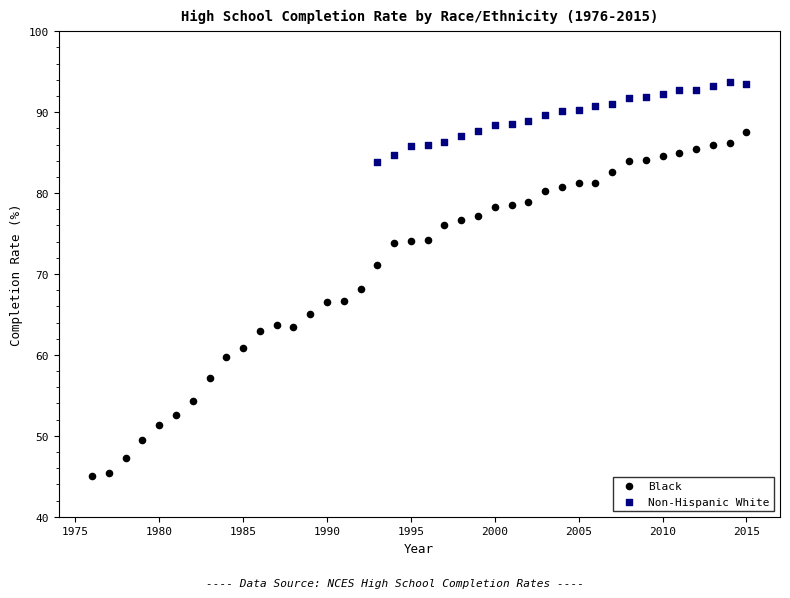

Which series has the largest Y range (max minus min)?

Black